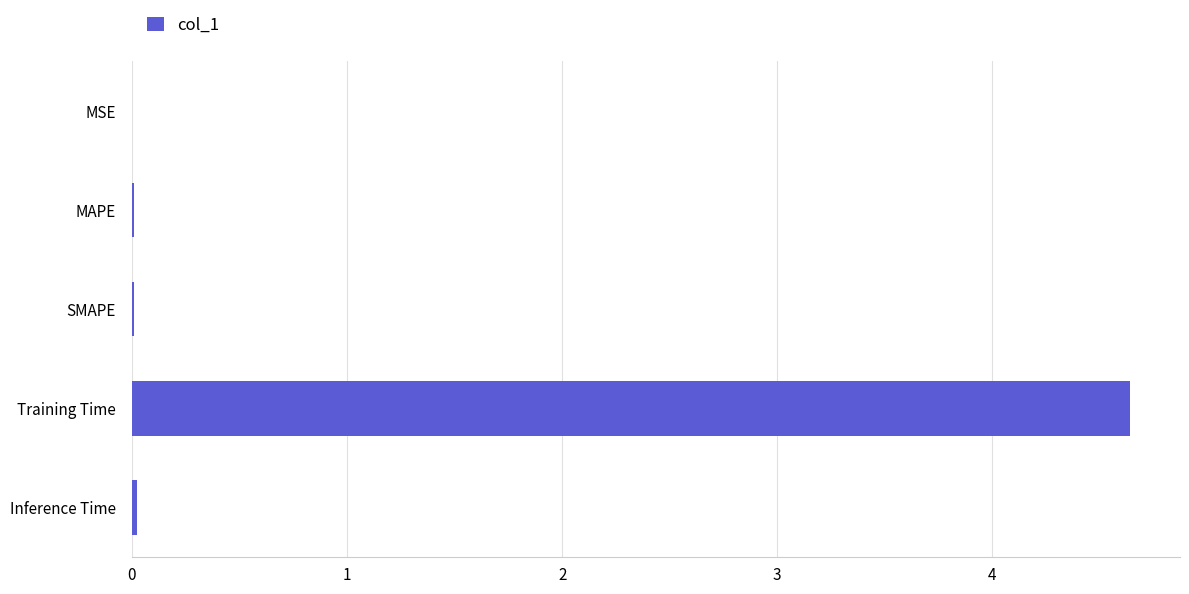

What is the sum of all values?

4.7